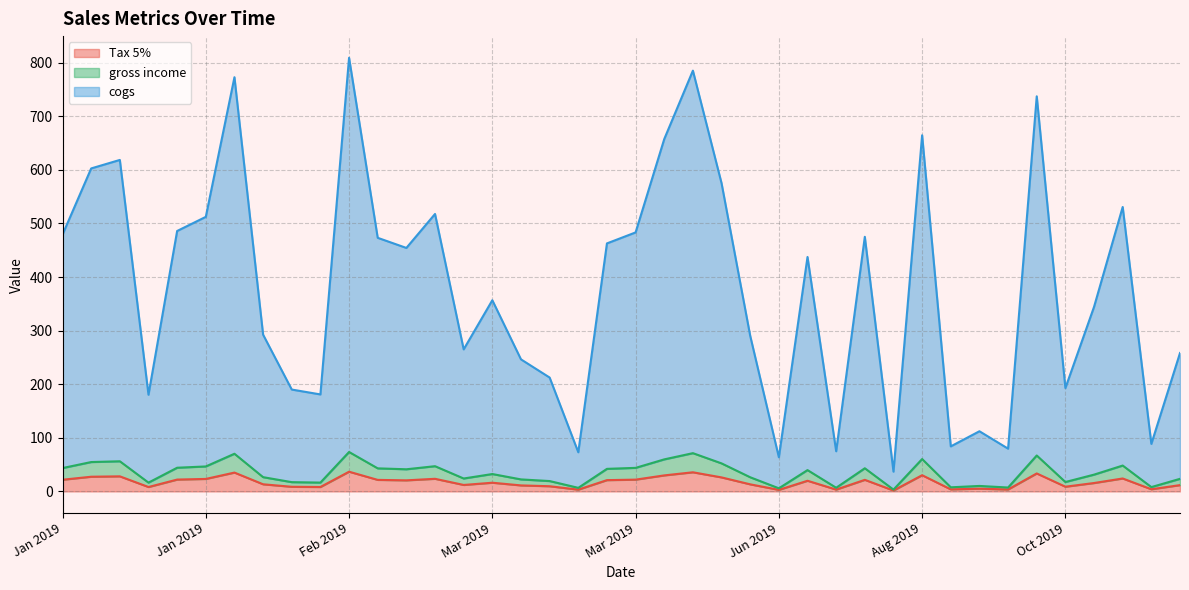

Which series has the widest spread of values?

cogs